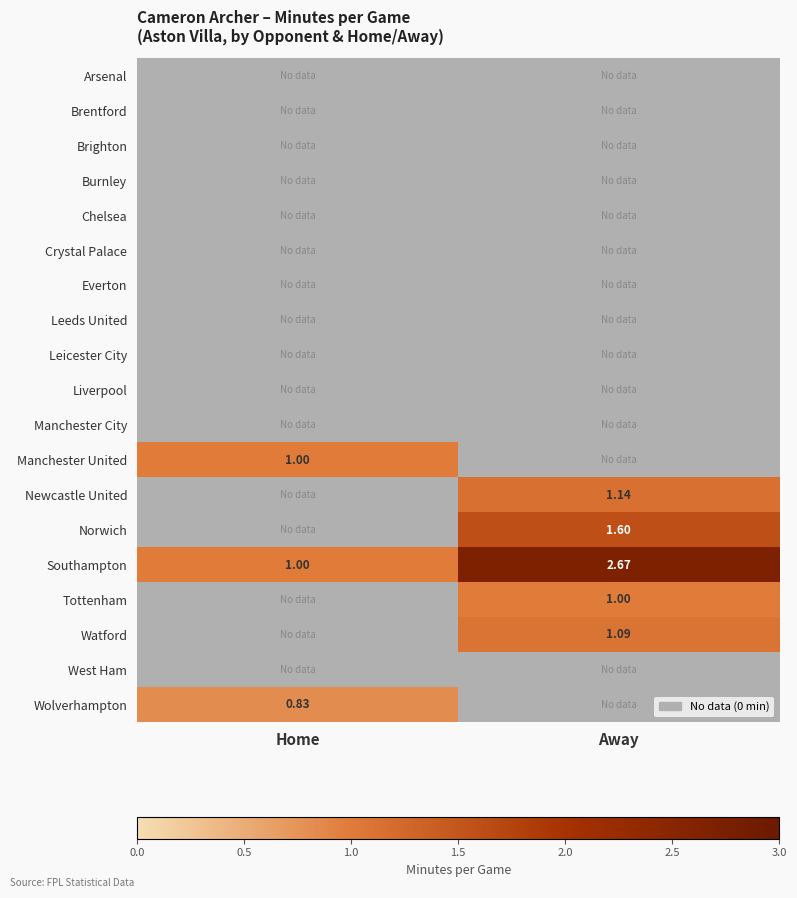

Rank the categories by Arsenal value from highest to lowest.

Home, Away